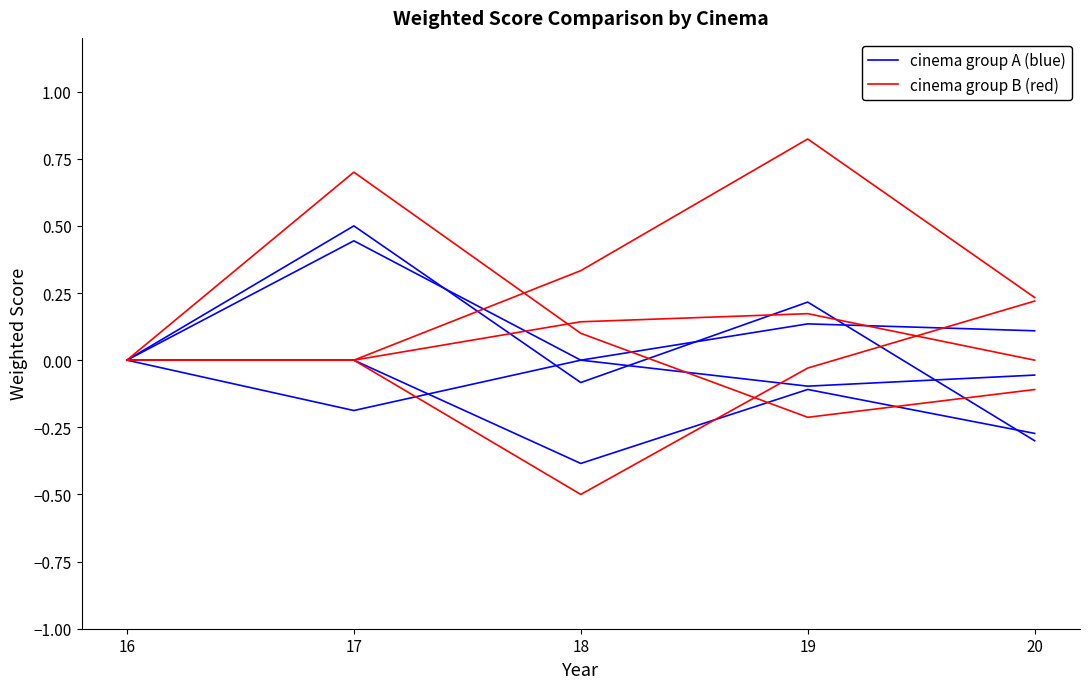

Rank the series at 19 from highest to lowest value.

cinema group B, cinema group A